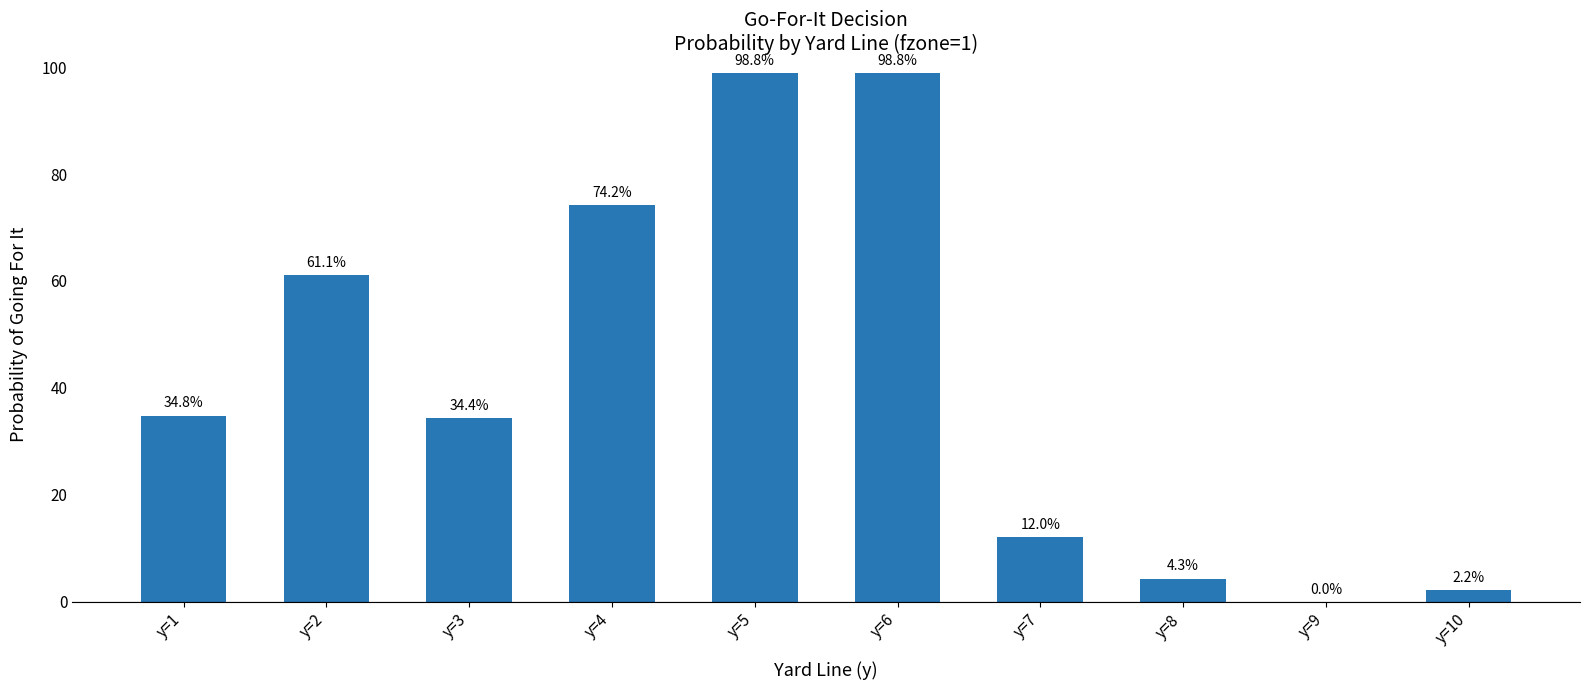

Are the bars horizontal?

No